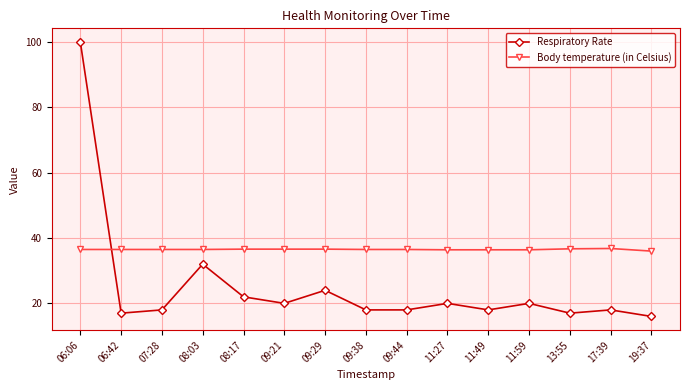

Which series ends up on top after the final intersection of Body temperature (in Celsius) and Respiratory Rate?

Body temperature (in Celsius)